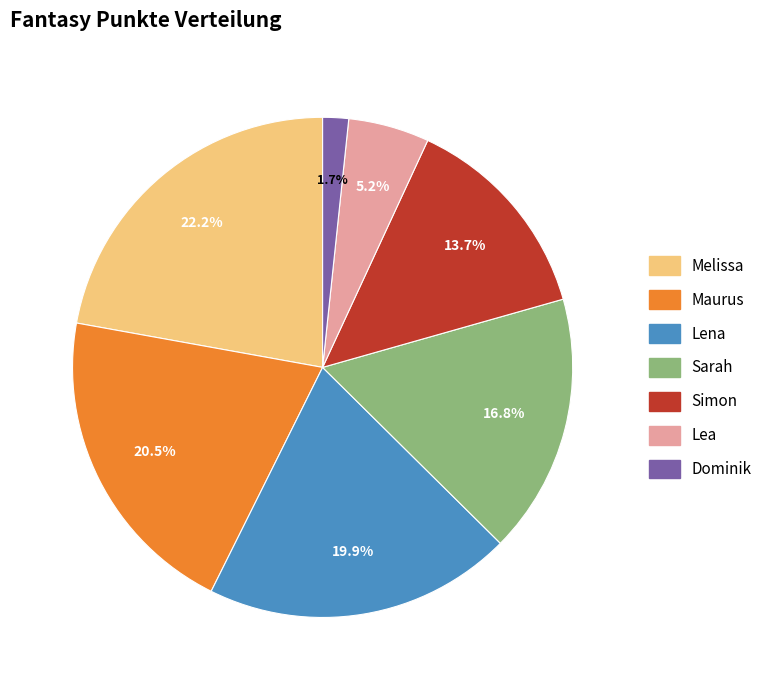

Is there any slice that represents more than half of the pie?

No